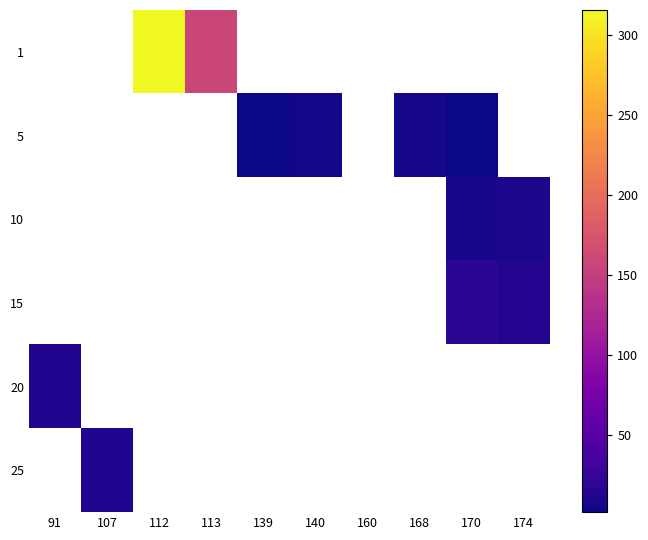

List the series in order of their overall mean, highest first.

1, 5, 10, 15, 20, 25